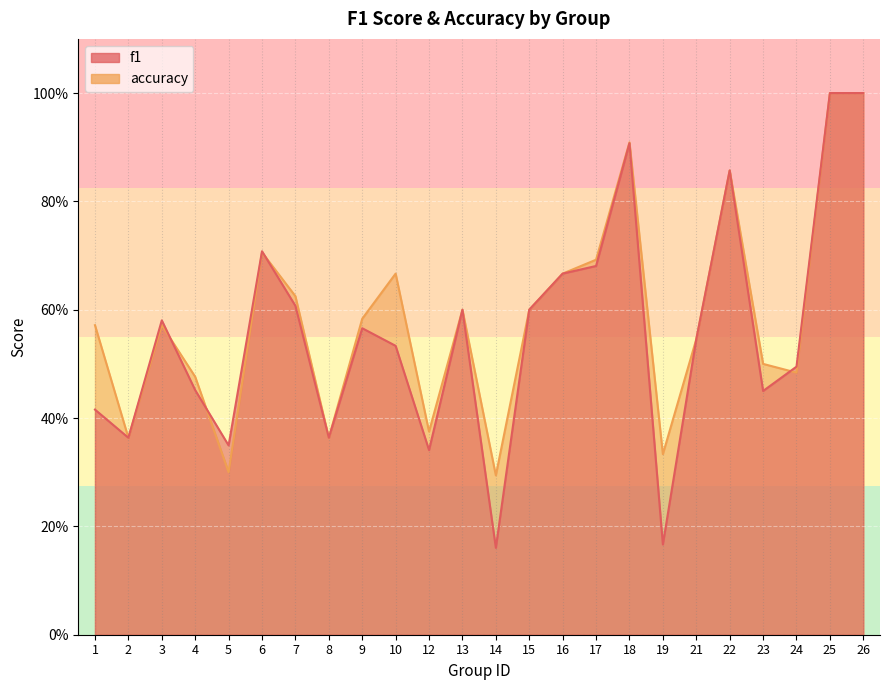

At how many categories does at least one series exceed 0?

24